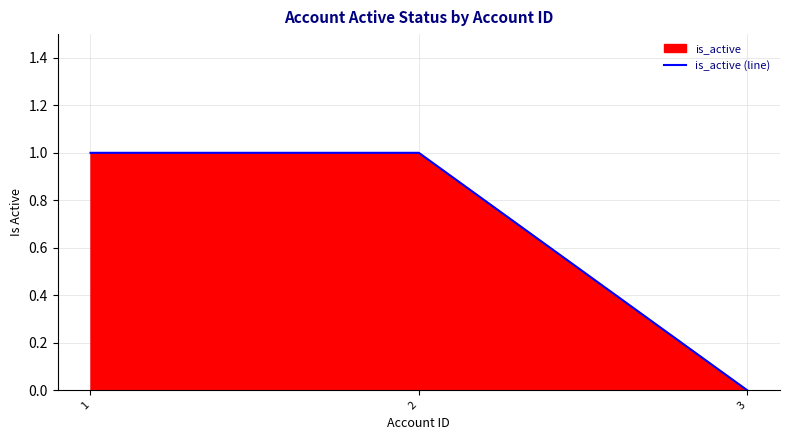

Approximately how many times larger is the value at 1 compared to 2?

1.0